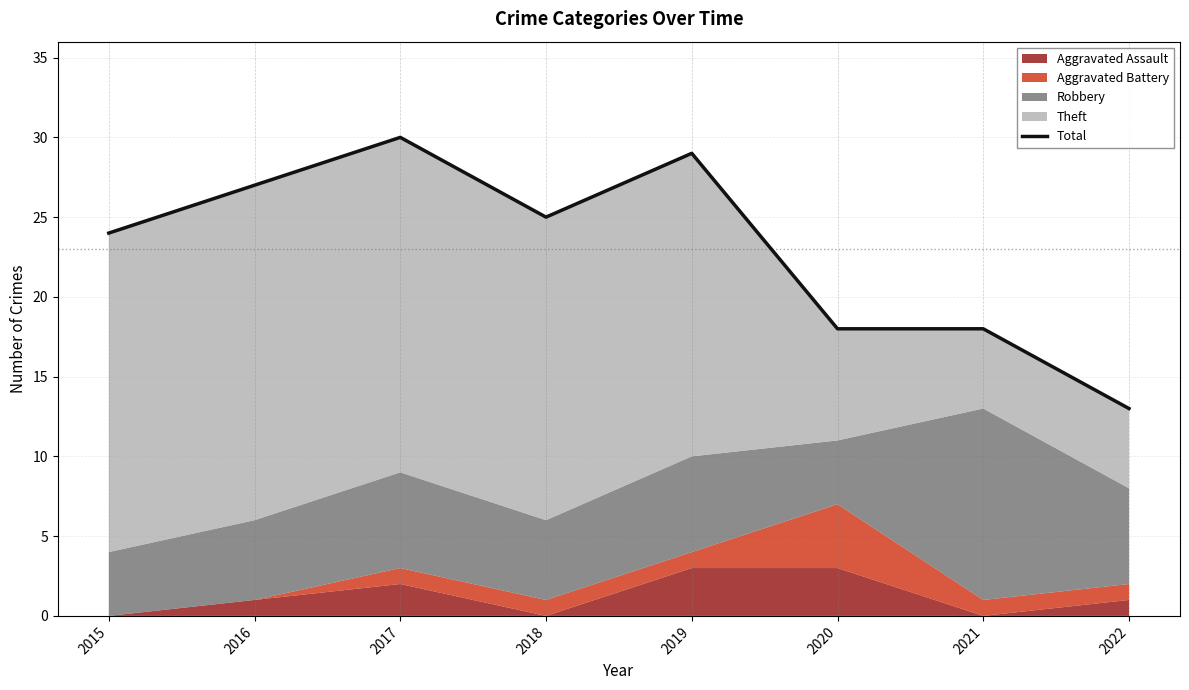

Reading left to right, transcribe all the data shown in this chart.

24	27	30	25	29	18	18	13